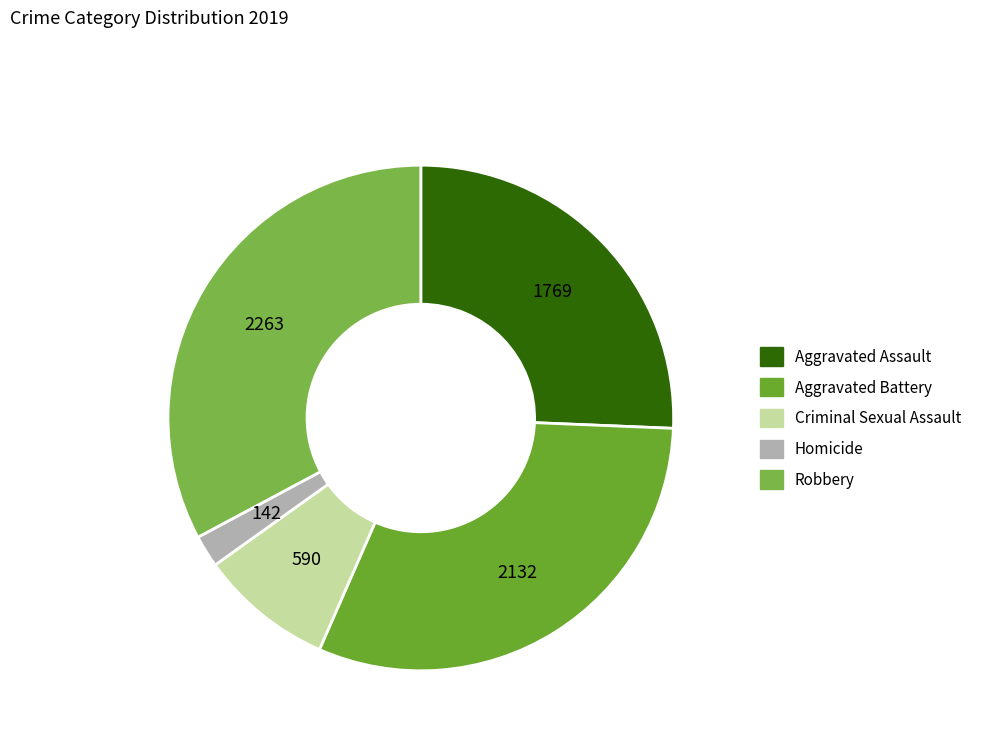

What is the smallest slice in the pie chart?

Homicide